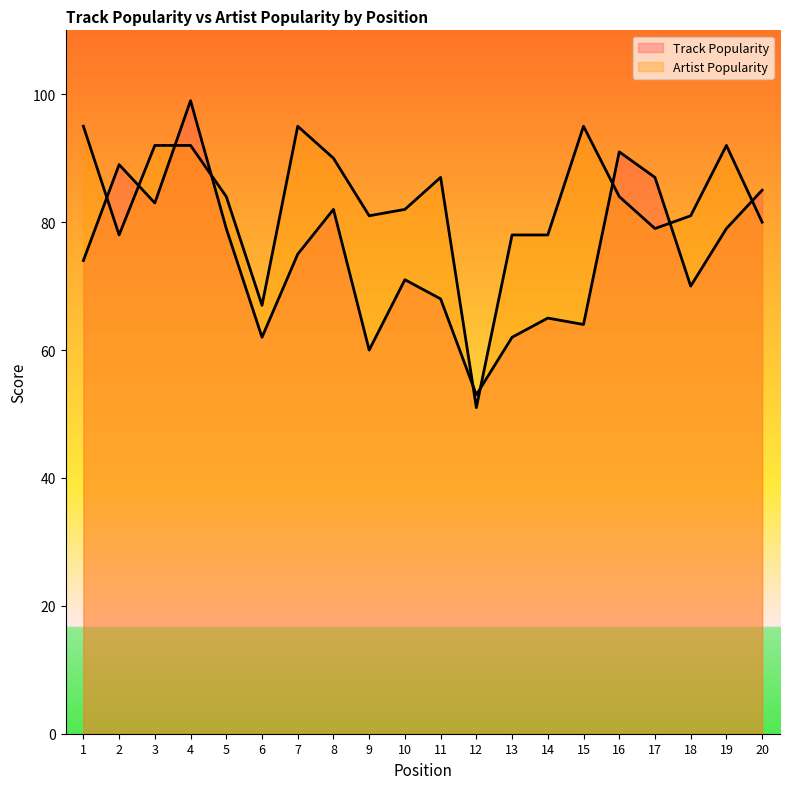

True or false: Track Popularity has a value of 148 at 4.

False